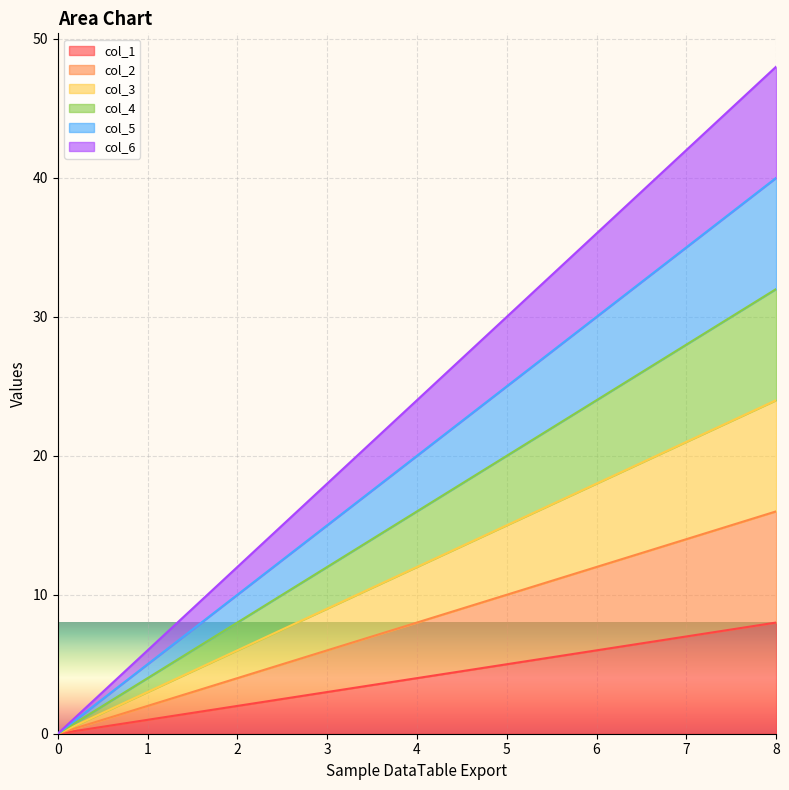

What is the value of the col_6 point at the 6th from the left?

30